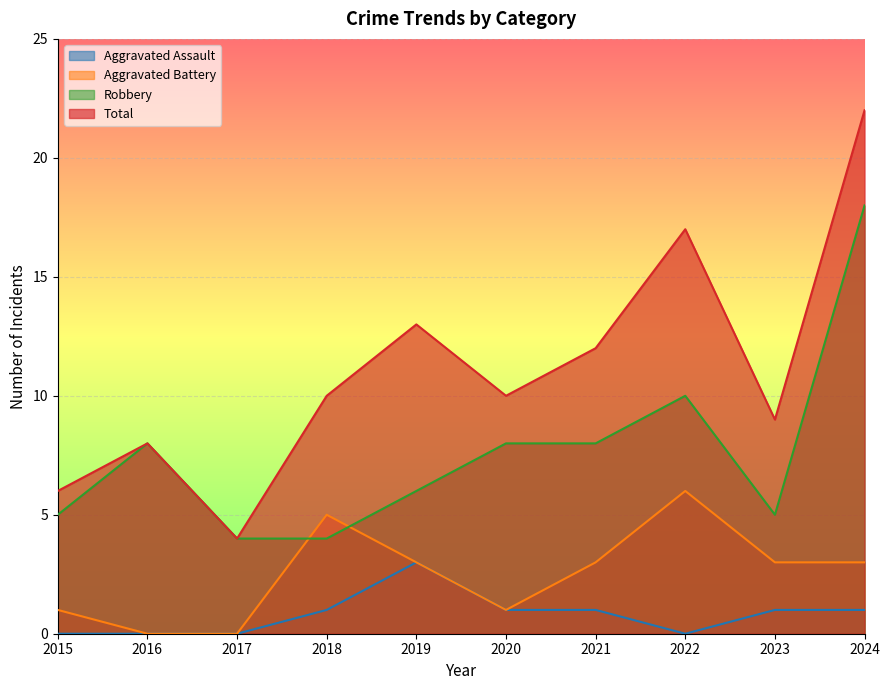

What is the difference between the highest and lowest values at 2023?

8